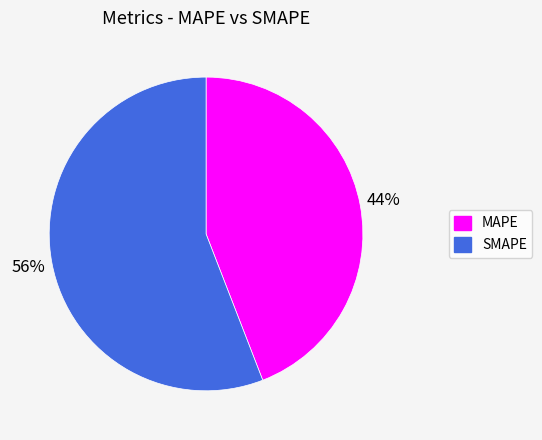

Do SMAPE and MAPE together represent more than half of the pie?

Yes